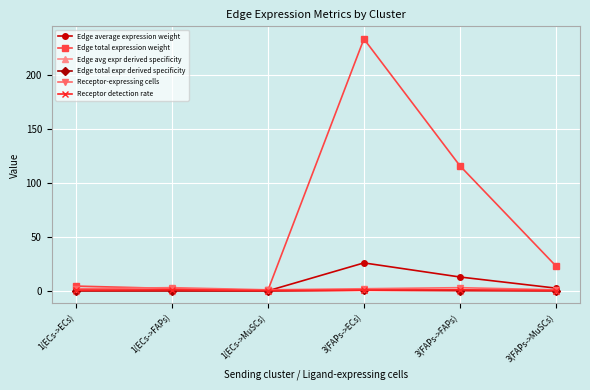

Is this an area chart (filled region under the line)?

No